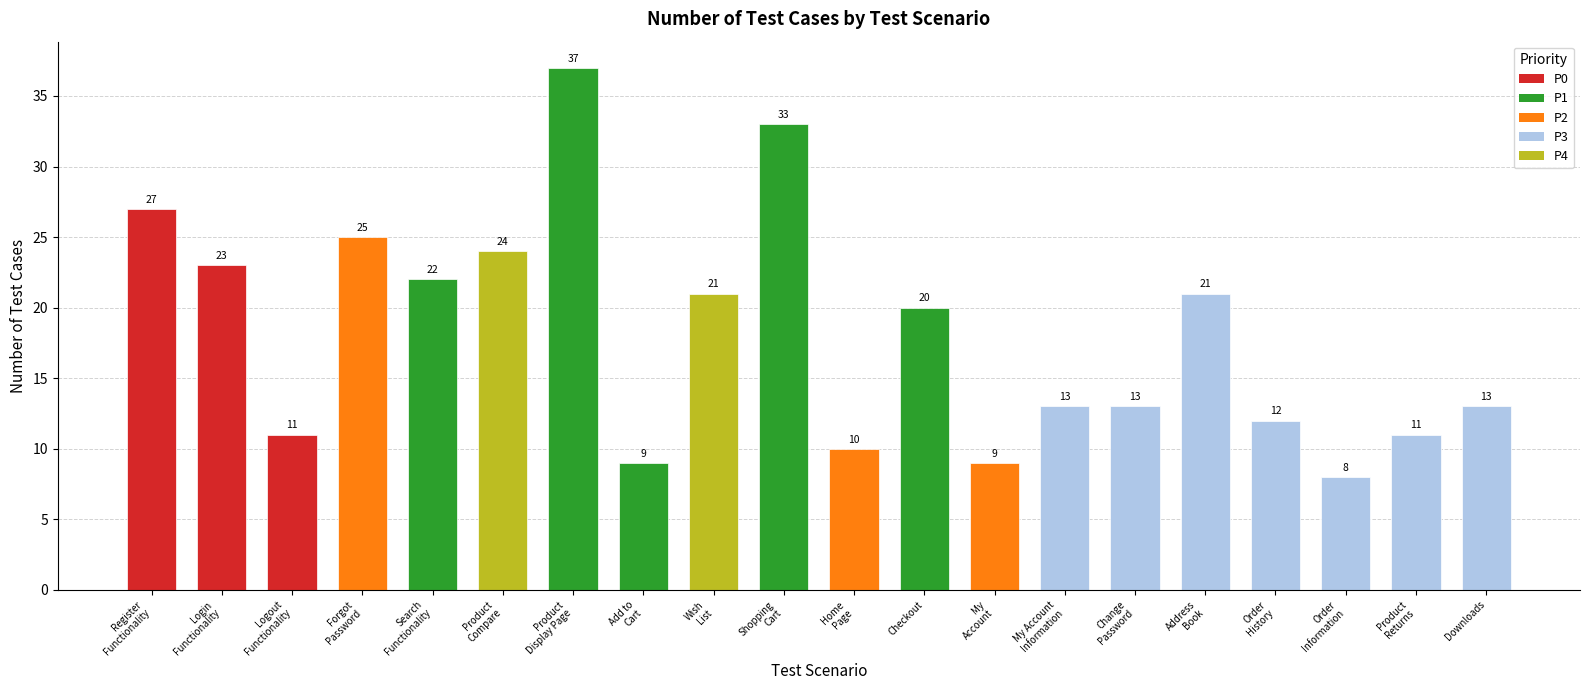

Reading left to right, what are all the values shown in this chart?

Register
Functionality=27	Login
Functionality=23	Logout
Functionality=11	Forgot
Password=25	Search
Functionality=22	Product
Compare=24	Product
Display Page=37	Add to
Cart=9	Wish
List=21	Shopping
Cart=33	Home
Page=10	Checkout=20	My
Account=9	My Account
Information=13	Change
Password=13	Address
Book=21	Order
History=12	Order
Information=8	Product
Returns=11	Downloads=13